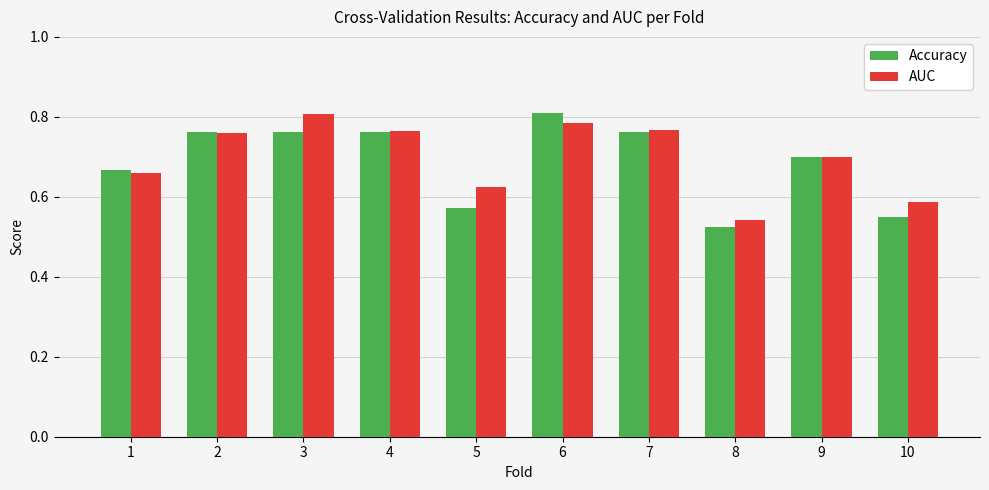

True or false: Accuracy has a value of 0.8 at 4.

True